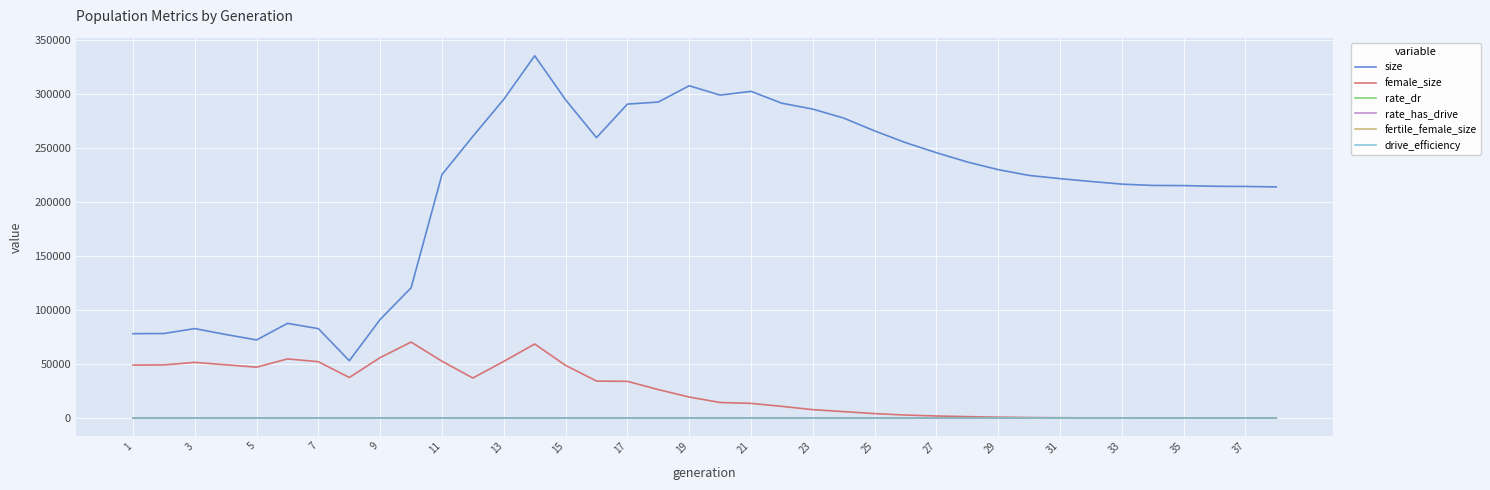

Which series has the largest range (max minus min)?

size